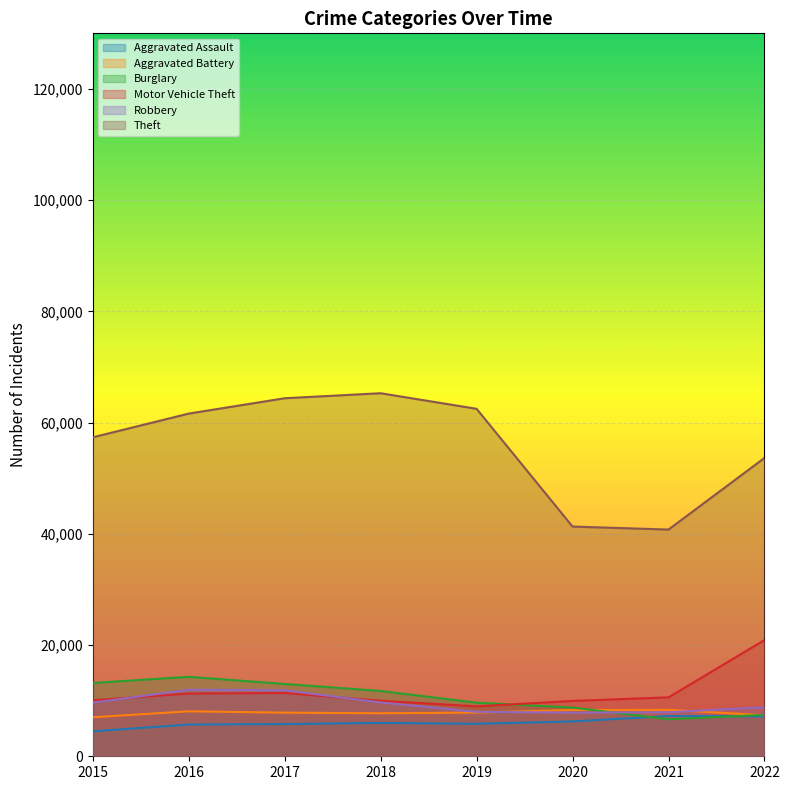

Where is Aggravated Battery nearest to the value 7682?

2018